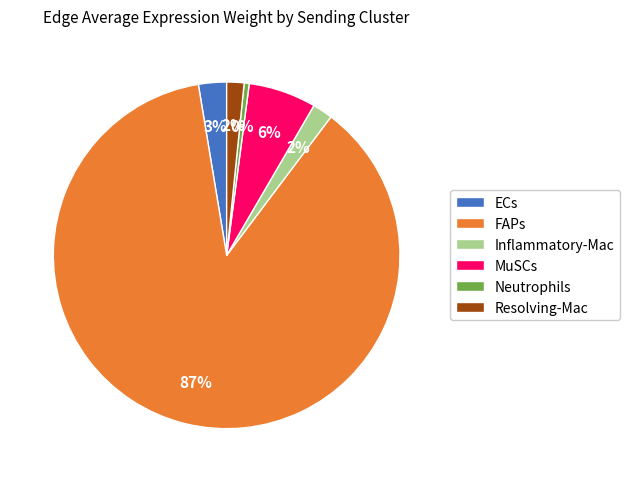

Is the sum of Resolving-Mac and MuSCs greater than half?

No